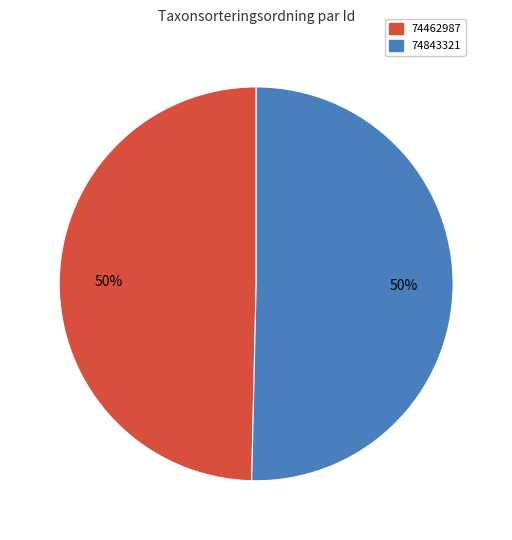

How many slices are in this pie chart?

2